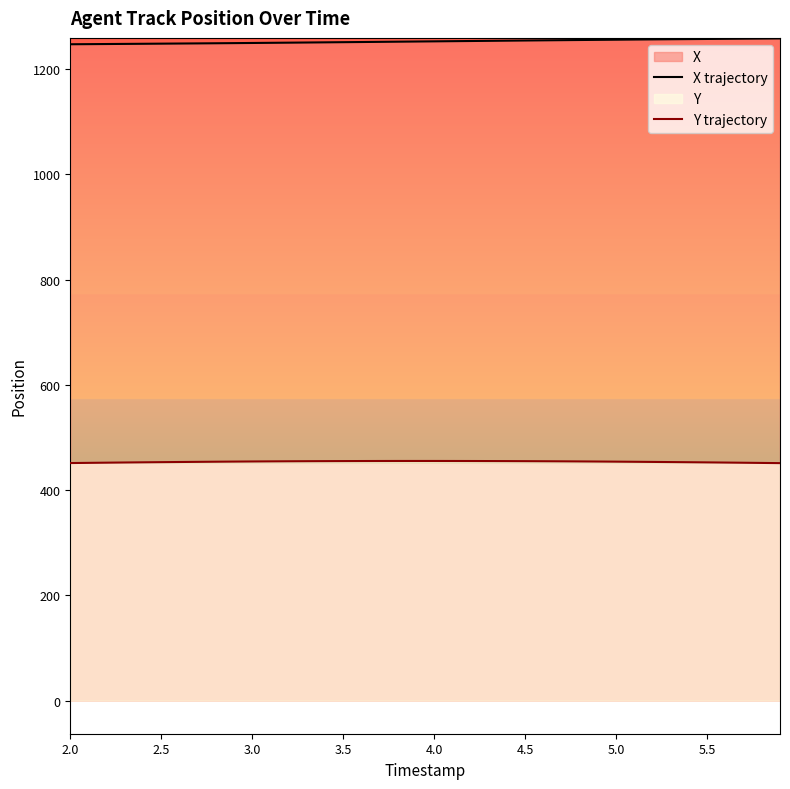

What is the maximum value for X trajectory?

1258.2